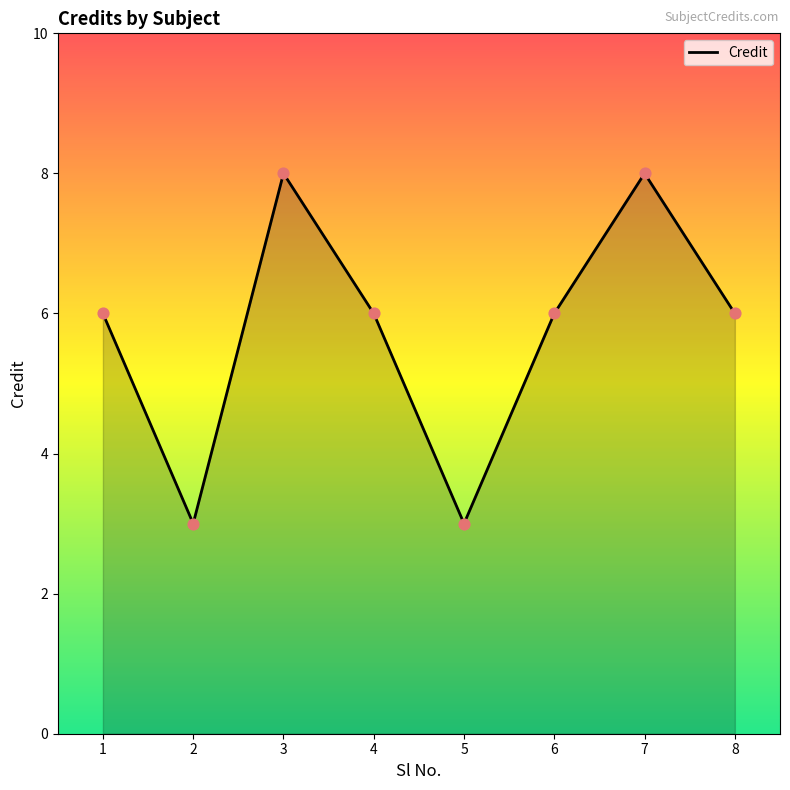

Approximately how many times larger is the value at 8 compared to 1?

1.0